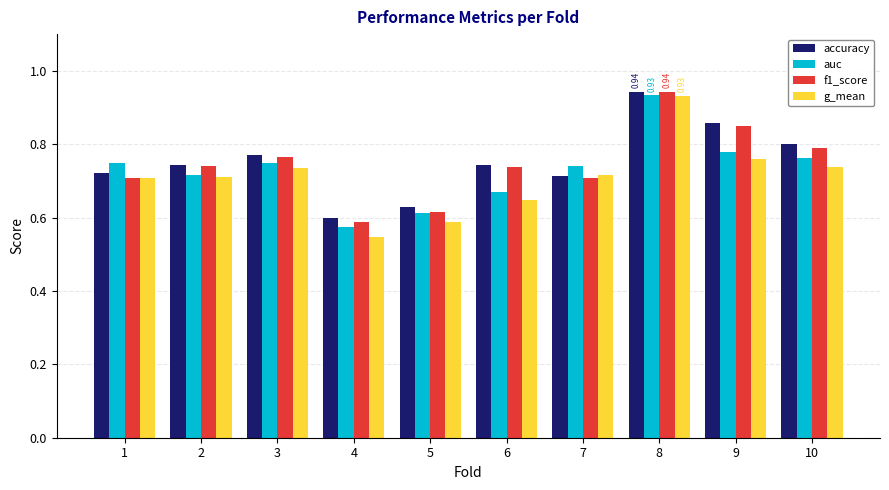

At which category is the sum across all series the highest?

8